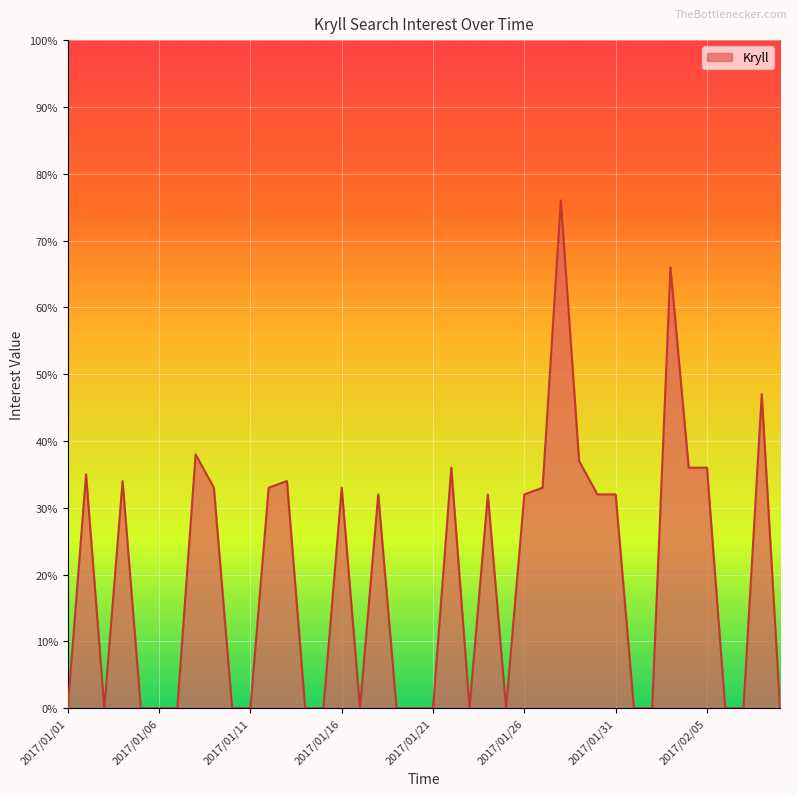

What is the greatest value displayed?

76